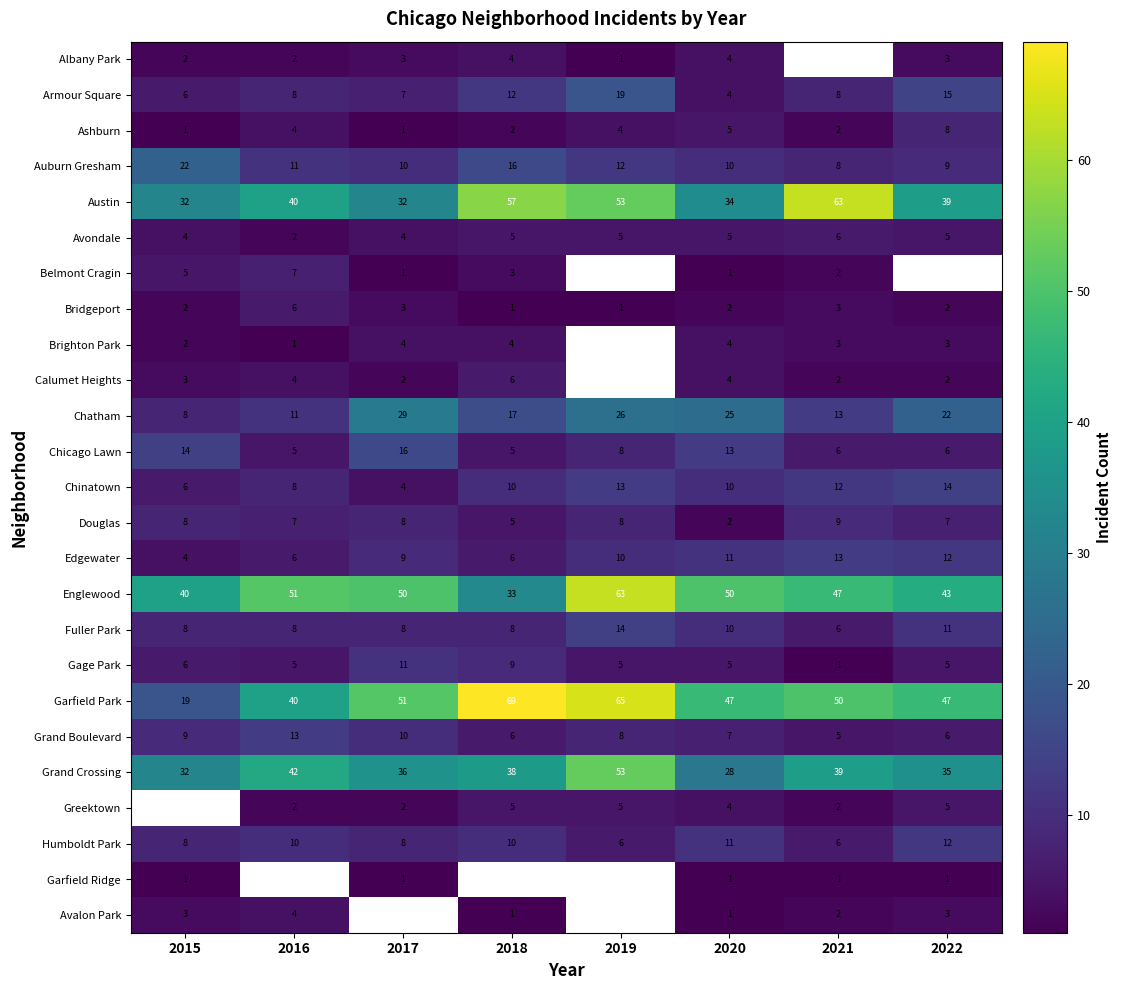

At which label does Gage Park first exceed 5?

2015